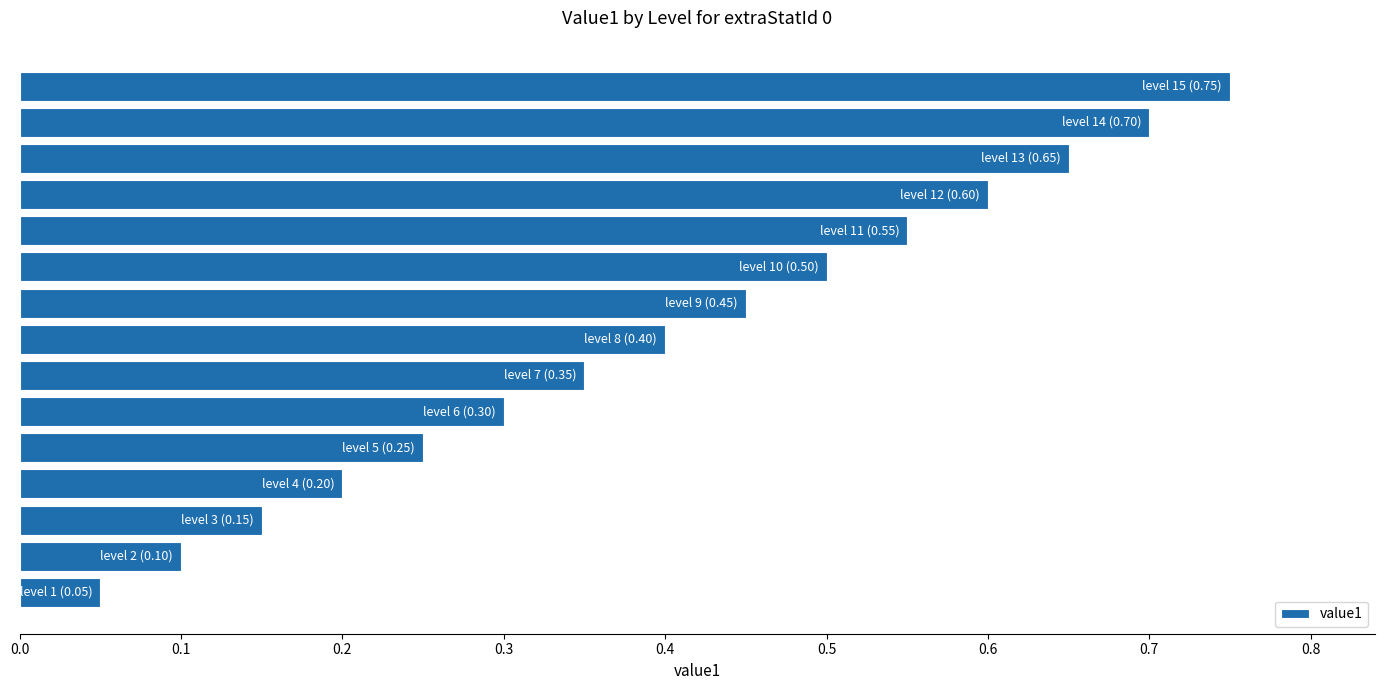

How many bars are there in total?

15